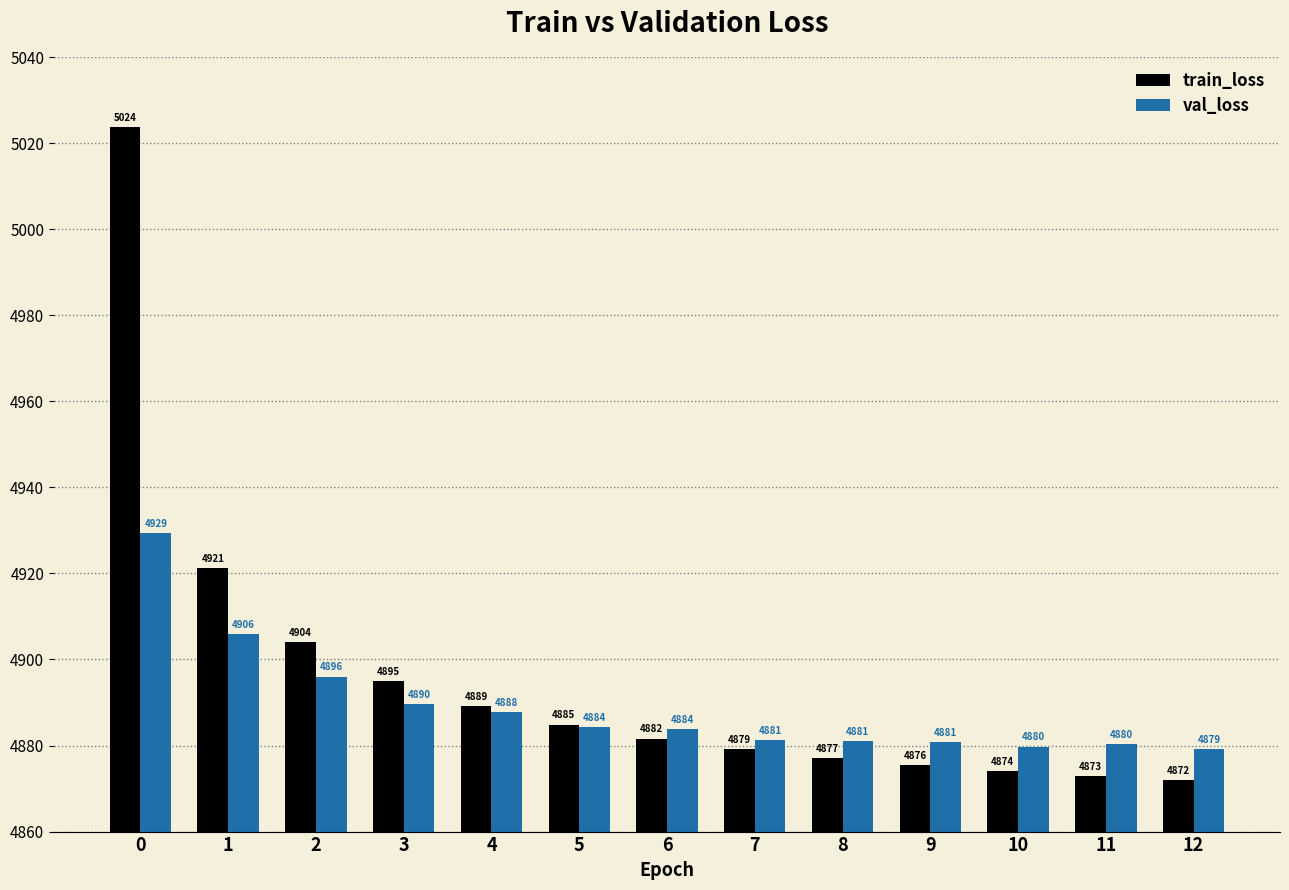

What is the value of the train_loss bar at the 12th from the left?

4872.8